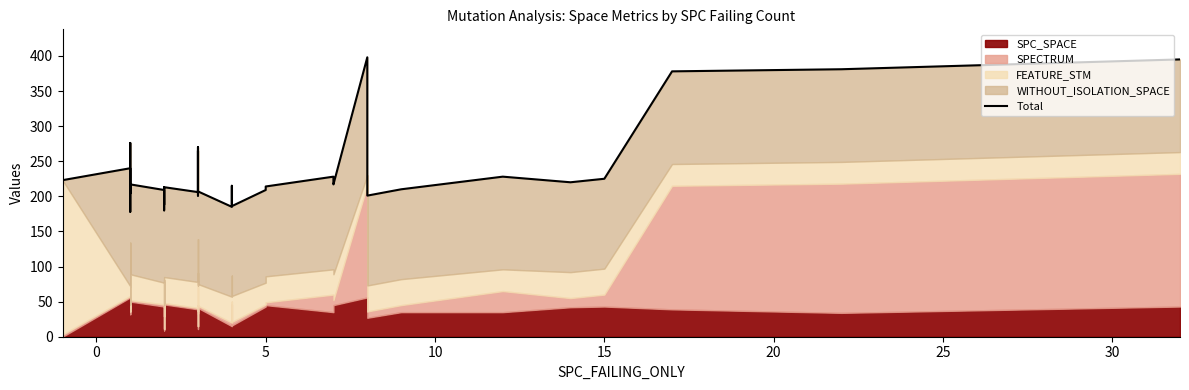

How many values are below 213?

16